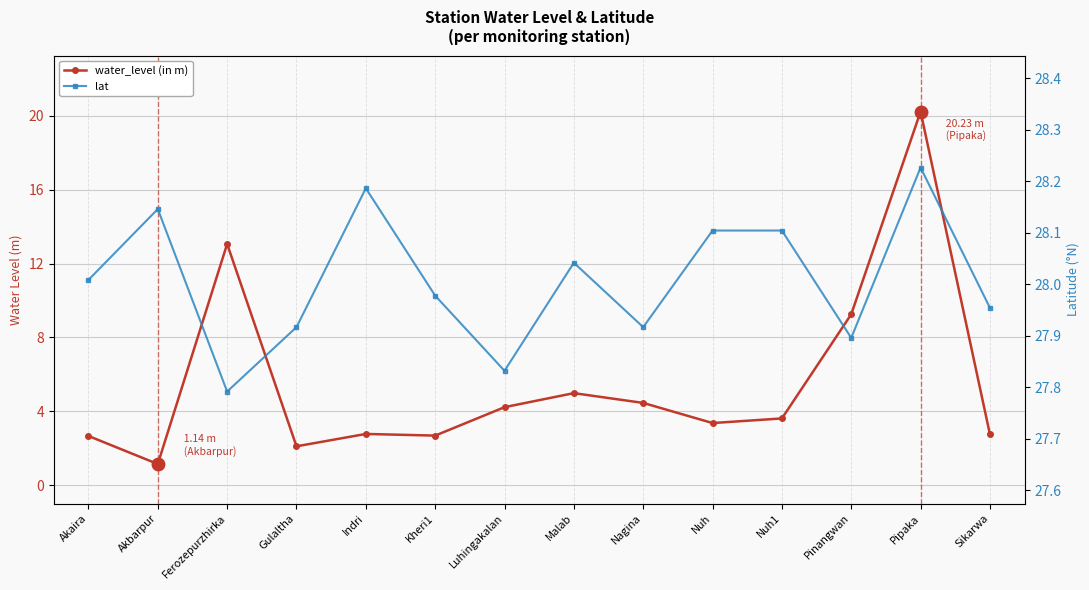

Between Akbarpur and Pinangwan, which series saw the biggest shift?

water_level (in m)